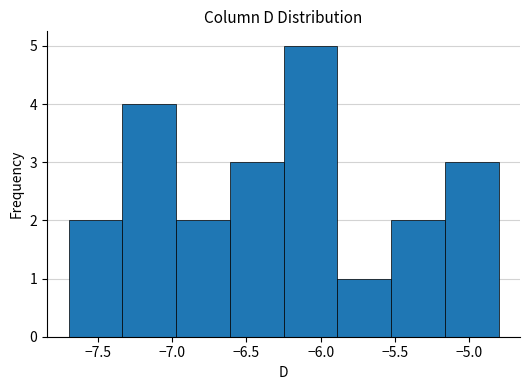

Over which range of the x-axis is the bar tallest?

-6.25 to -5.90